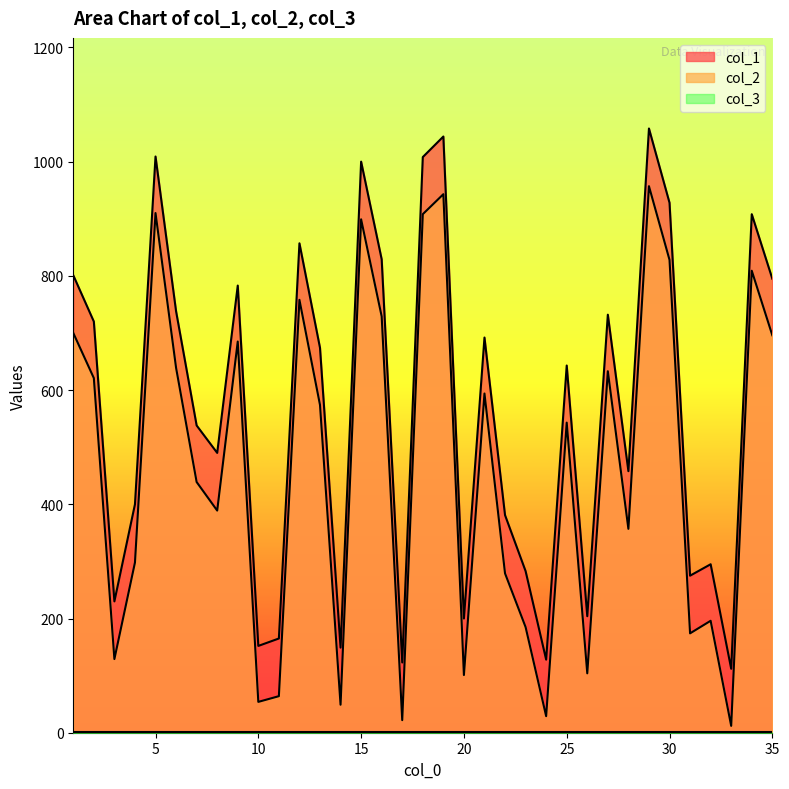

At which category does col_2 reach its first local peak?

5